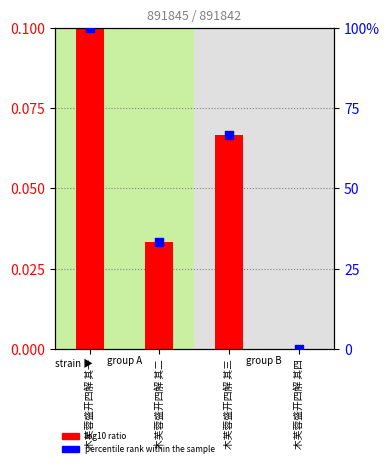

Which series has the widest spread of Y values?

percentile rank within the sample